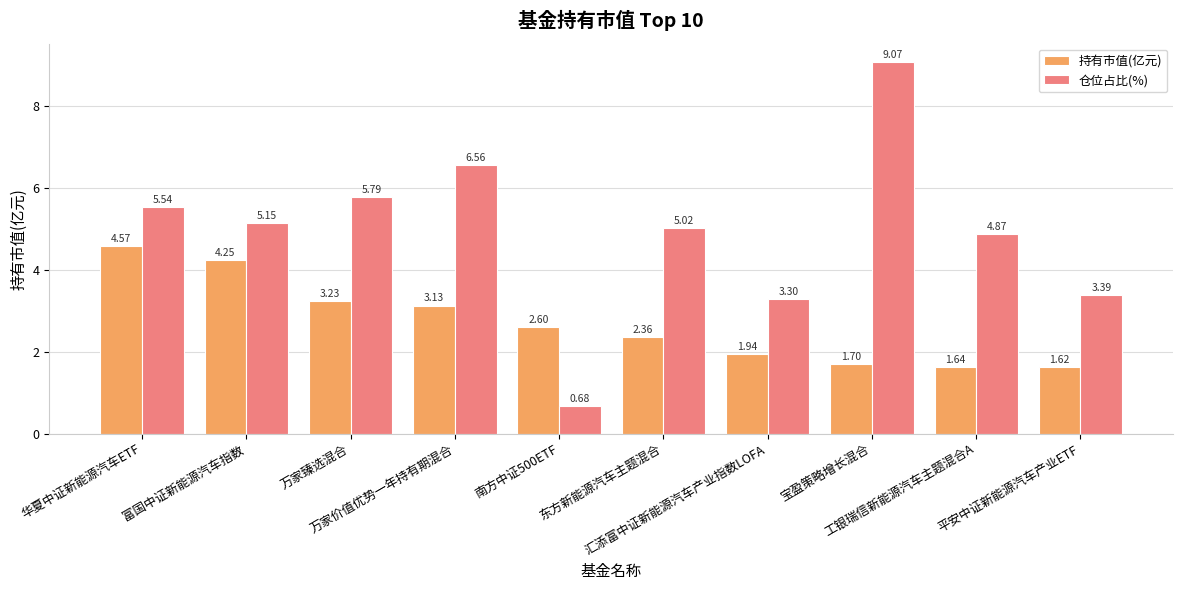

Which series has the widest spread of values?

仓位占比(%)